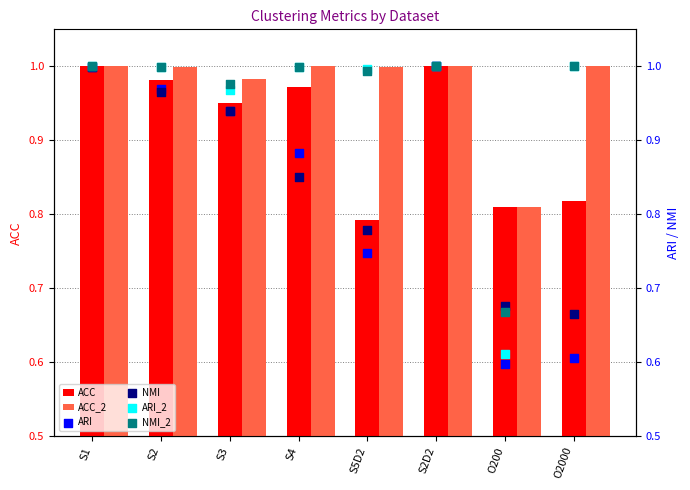

Which series reaches the minimum Y coordinate?

ARI